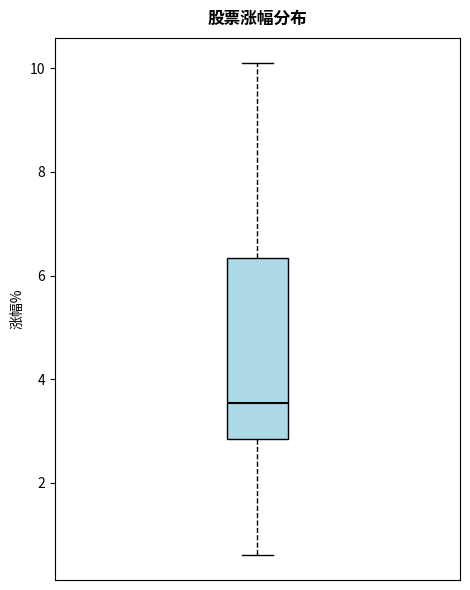

Read this box plot against the y-axis: the position of the median line, the range covered by the box, and the ends of both whiskers. The values are not printed on the chart, so give them approximately, as read against the axis.

median 3.6, box 2.8 to 6.4, whiskers 0.6 to 10.2